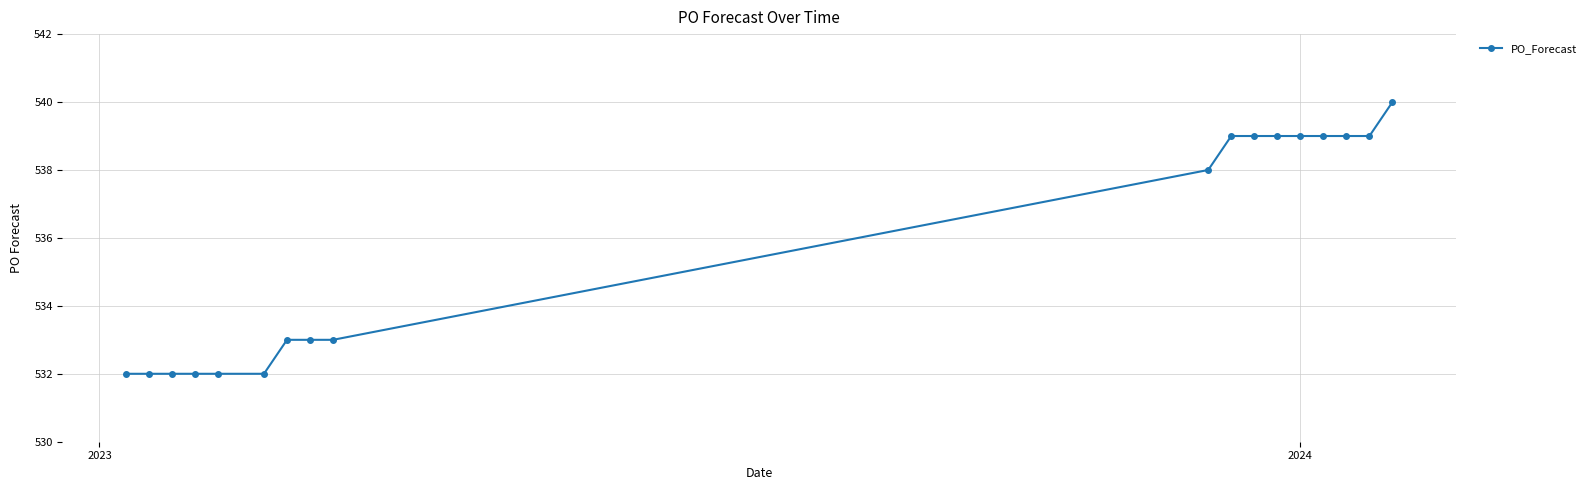

What is the value of the 8th point from the left?

533